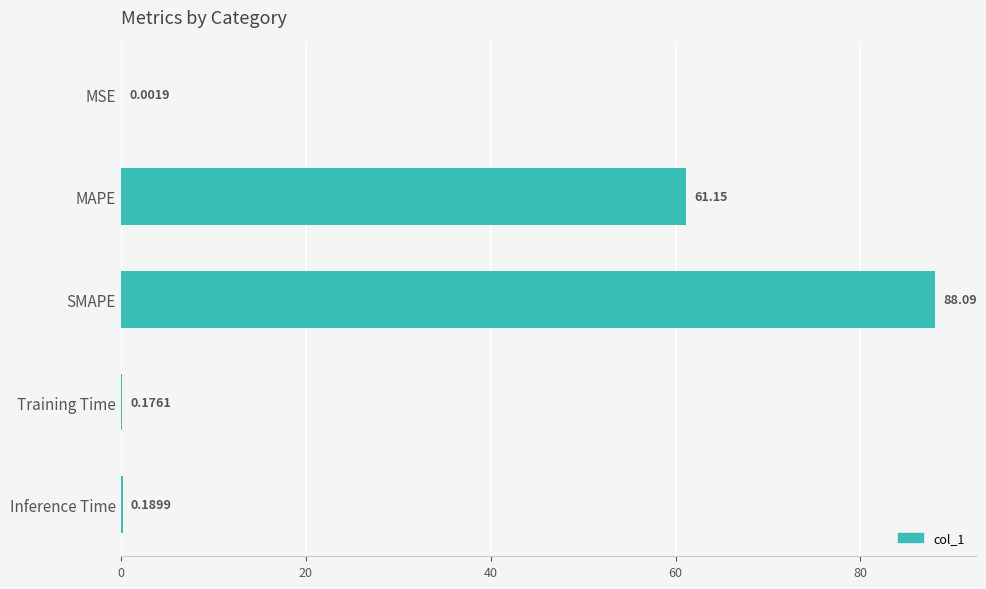

What is the sum of the values at MSE and SMAPE?

88.1